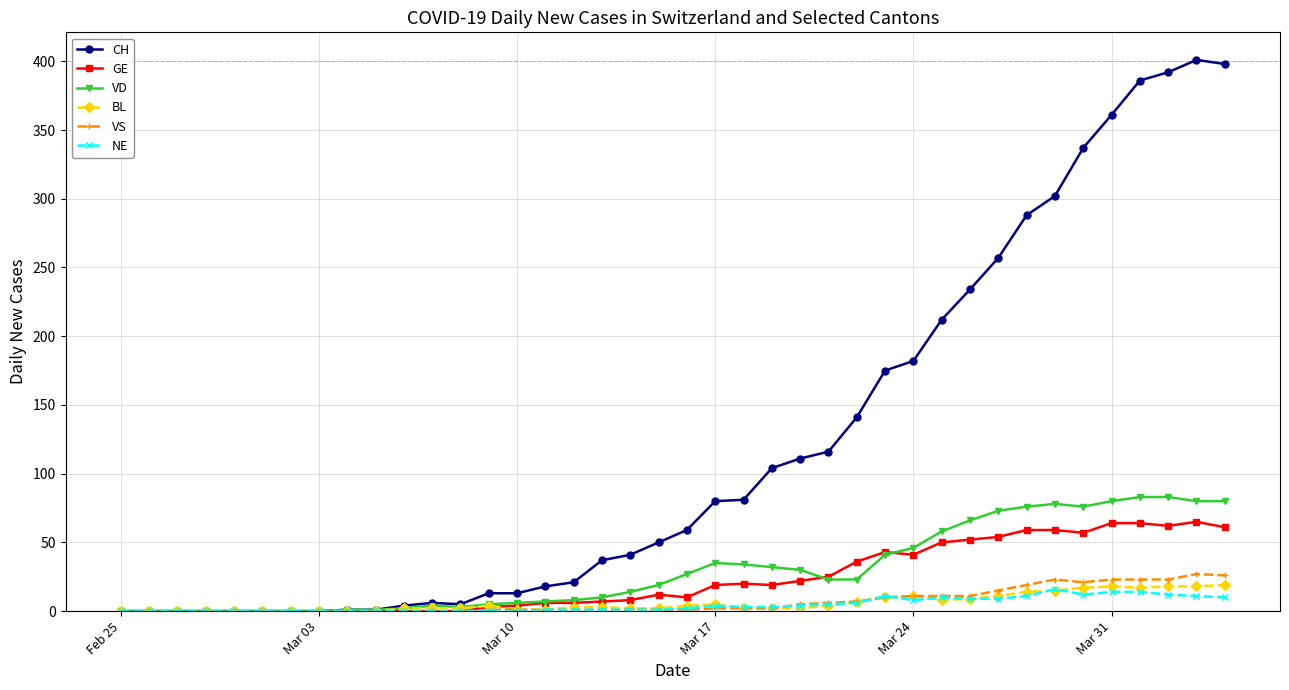

At how many categories does at least one series exceed 247?

9